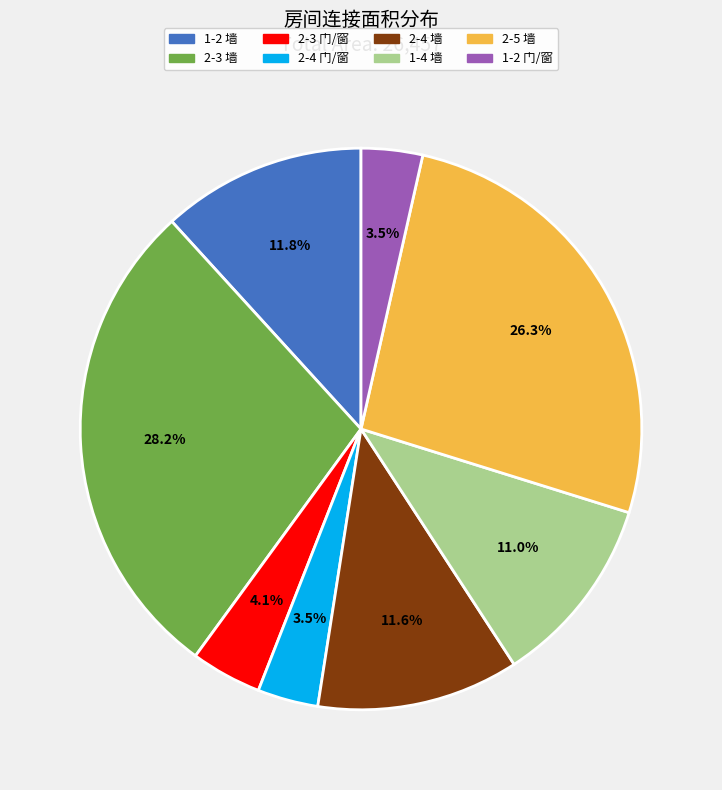

To the nearest percent, what is the combined percentage of 2-3 门/窗 and 2-4 门/窗?

8%